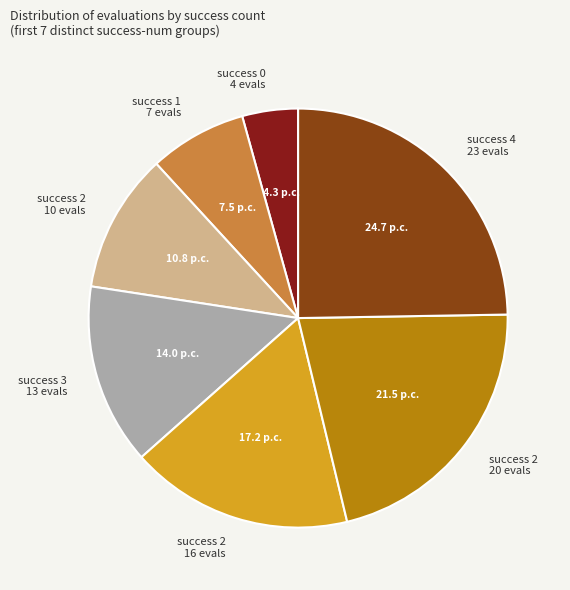

Does success 3 13 evals account for over 50% of the chart?

No